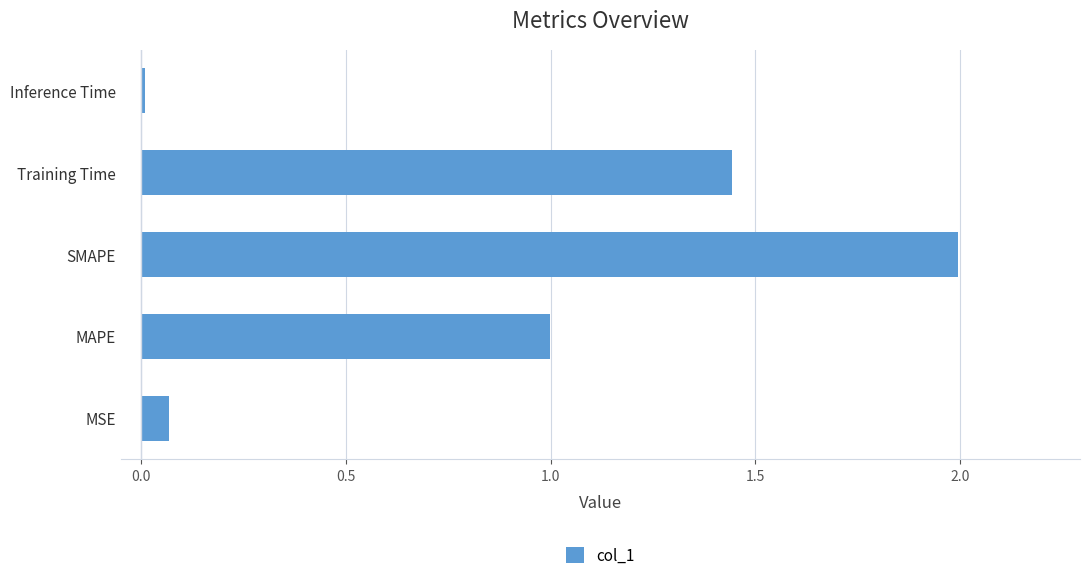

List the labels in order of value, largest first.

SMAPE, Training Time, MAPE, MSE, Inference Time